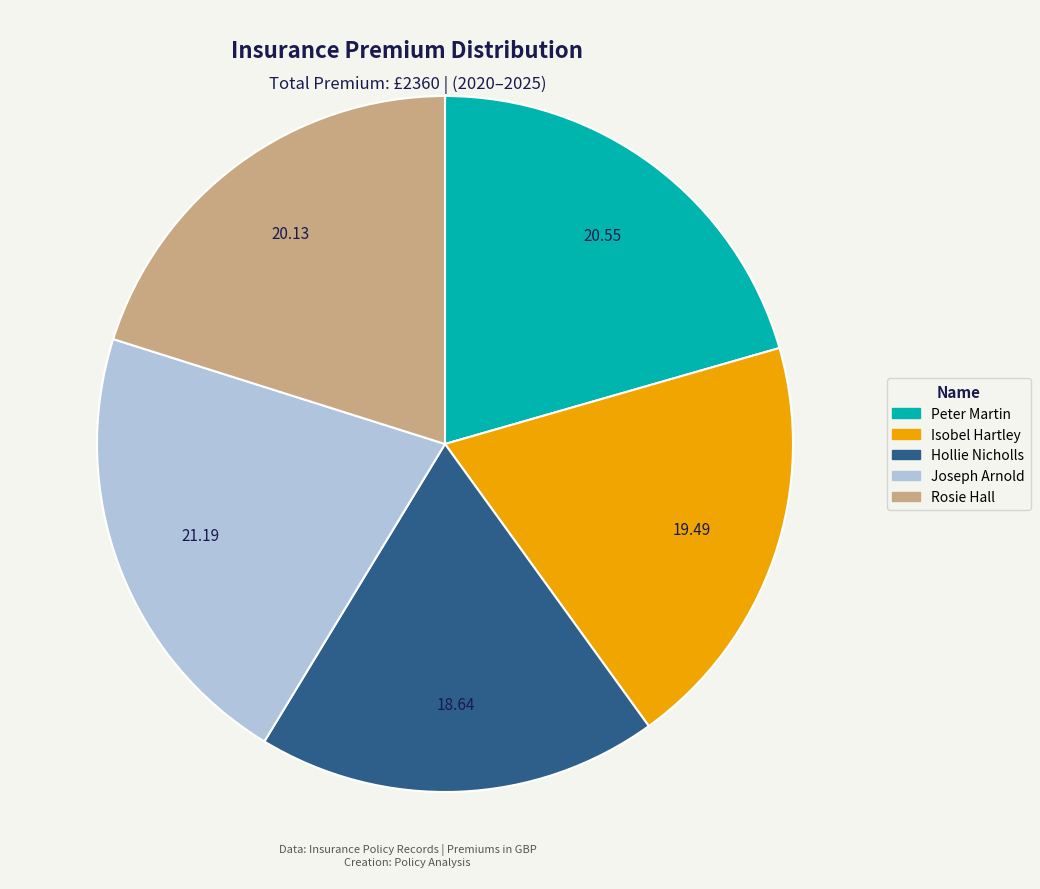

The Rosie Hall slice represents 20% of the pie. True or false?

True